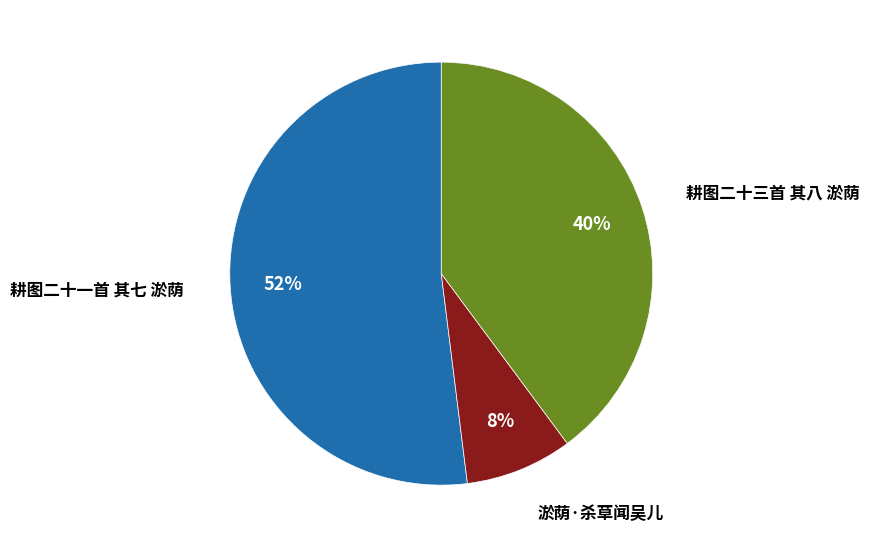

To the nearest percent, what is the average slice percentage?

33%